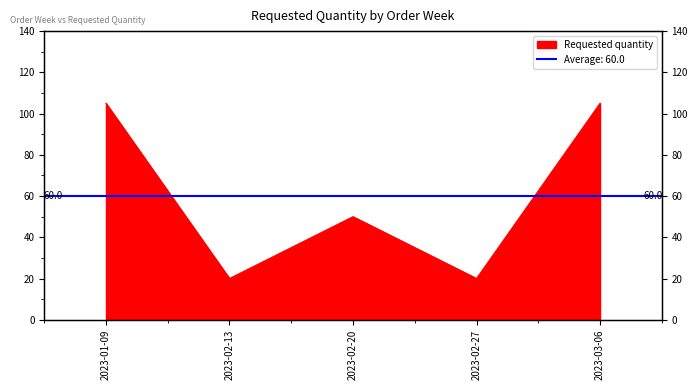

Rank the categories by value from lowest to highest.

2023-02-13, 2023-02-27, 2023-02-20, 2023-01-09, 2023-03-06